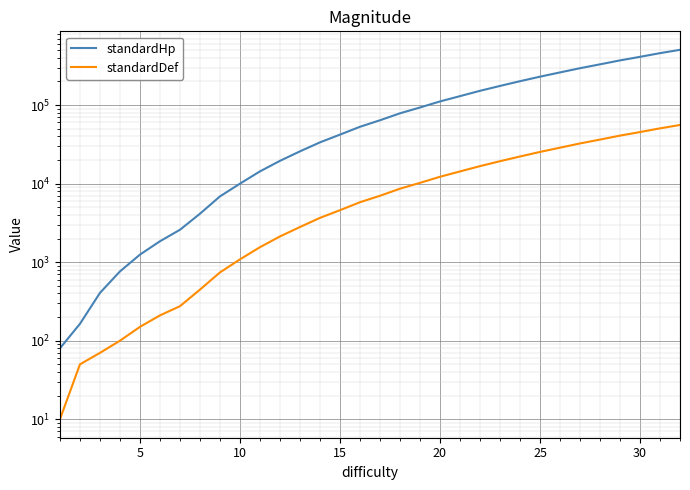

At which category is the sum across all series the highest?

31